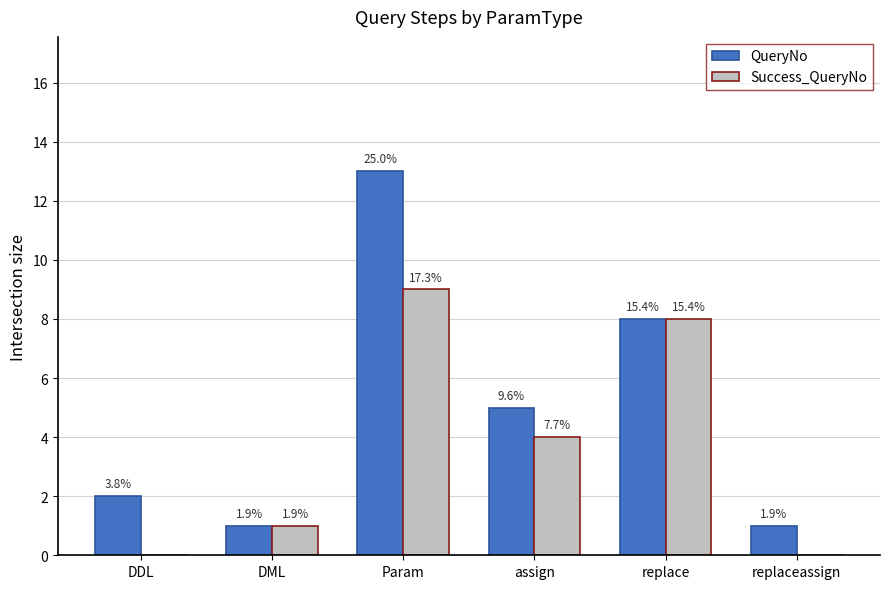

At which label is Success_QueryNo closest to 4?

assign